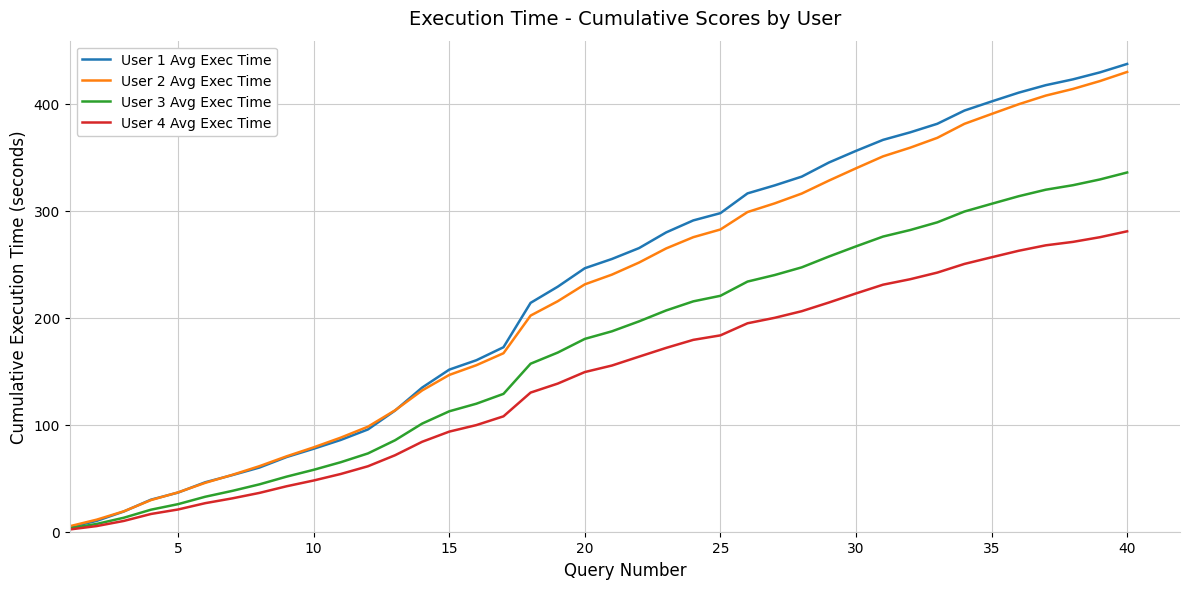

What is the difference between the maximum and minimum values in the User 3 Avg Exec Time series?

332.8